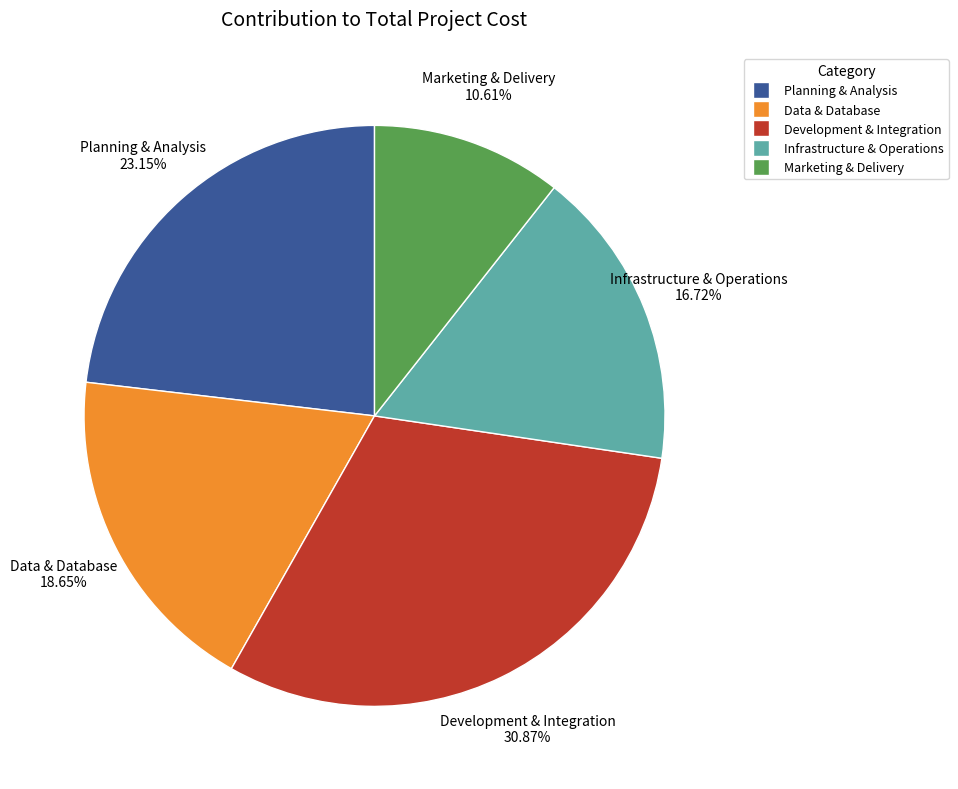

Is there a majority slice in this chart?

No